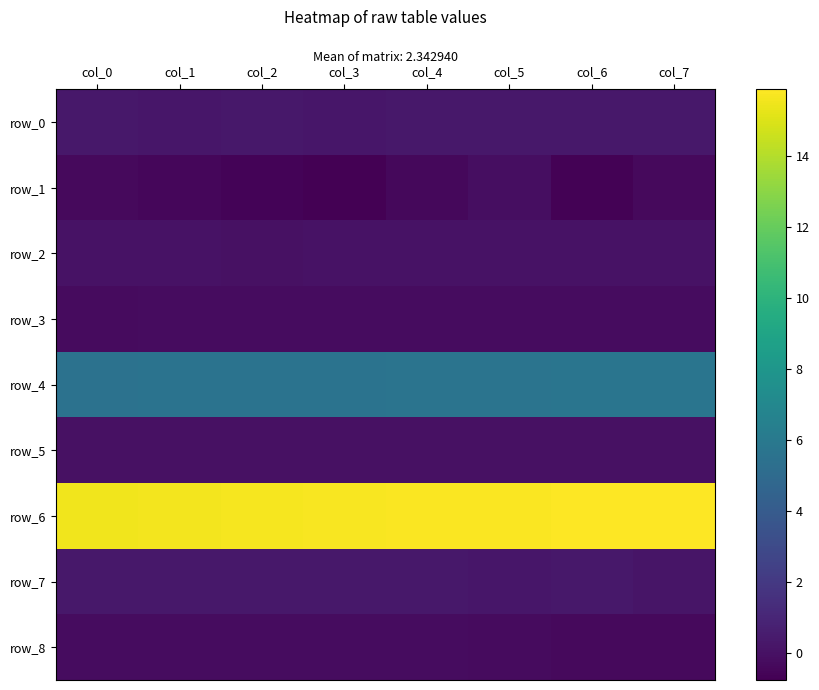

How many categories are shown in the chart?

8